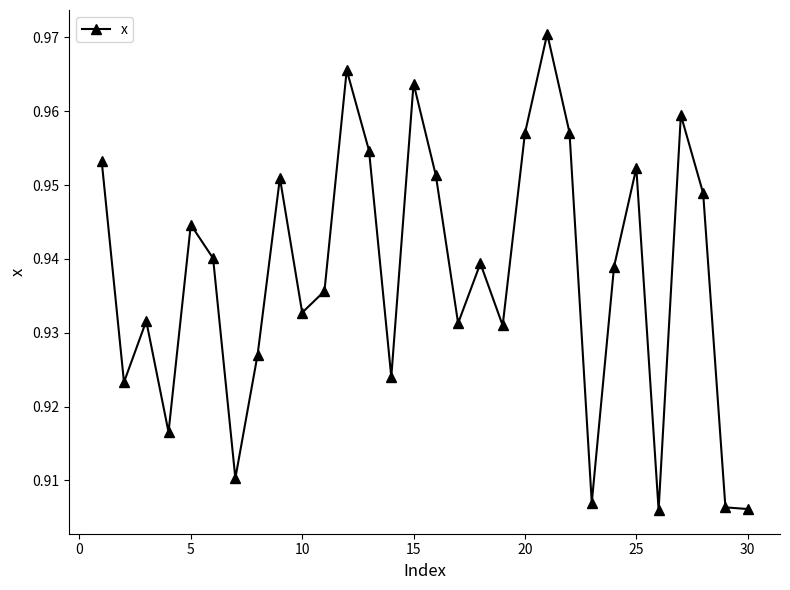

Count the values in the range 0 to 1.

30